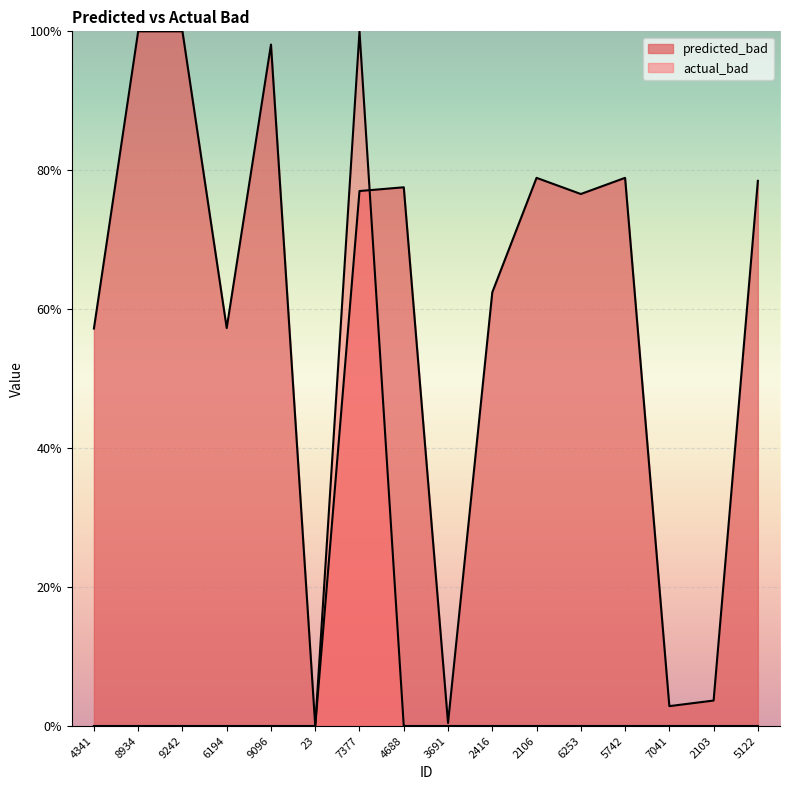

Is it true that actual_bad equals -0.4 at 8934?

False